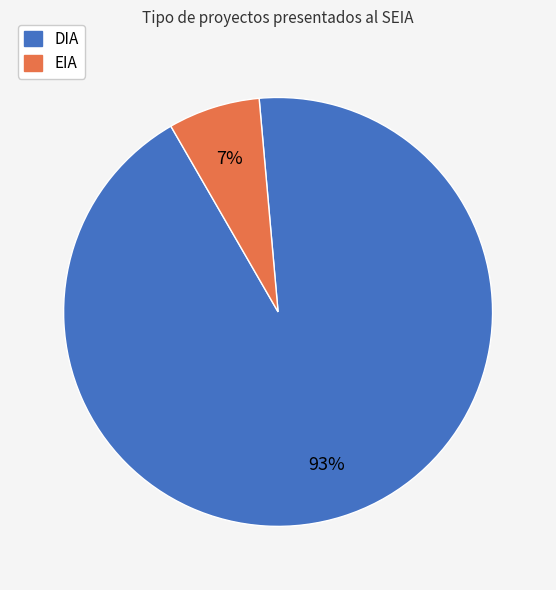

What is the largest slice in the pie chart?

DIA